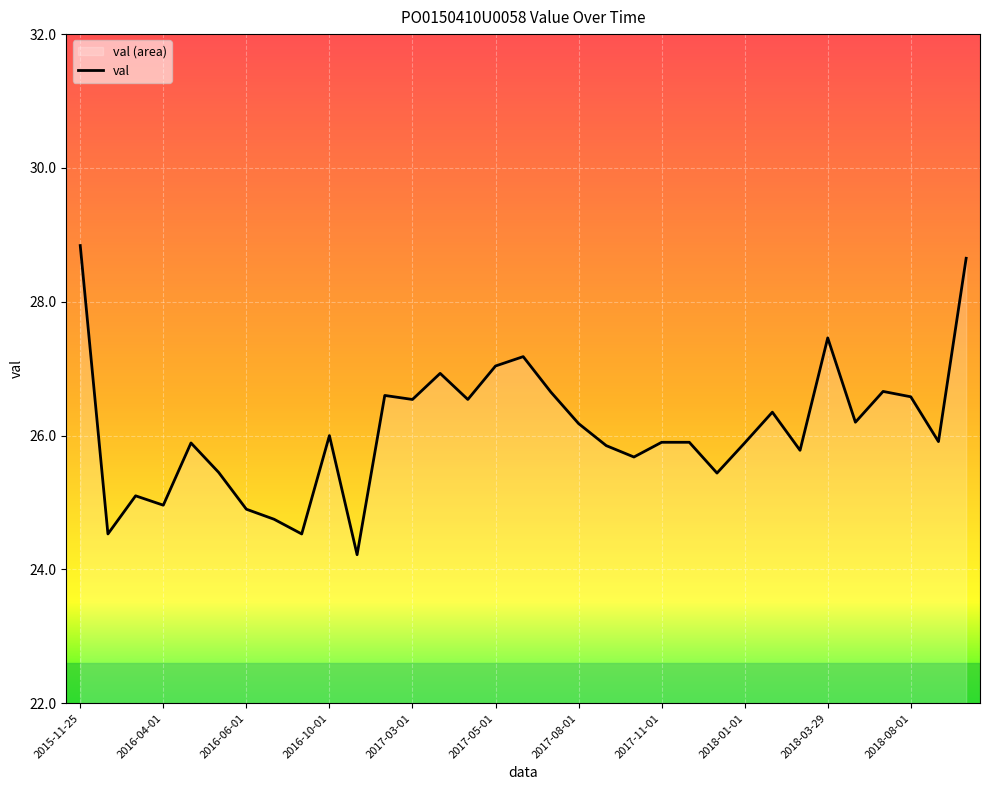

What is the sum of all values?

861.1